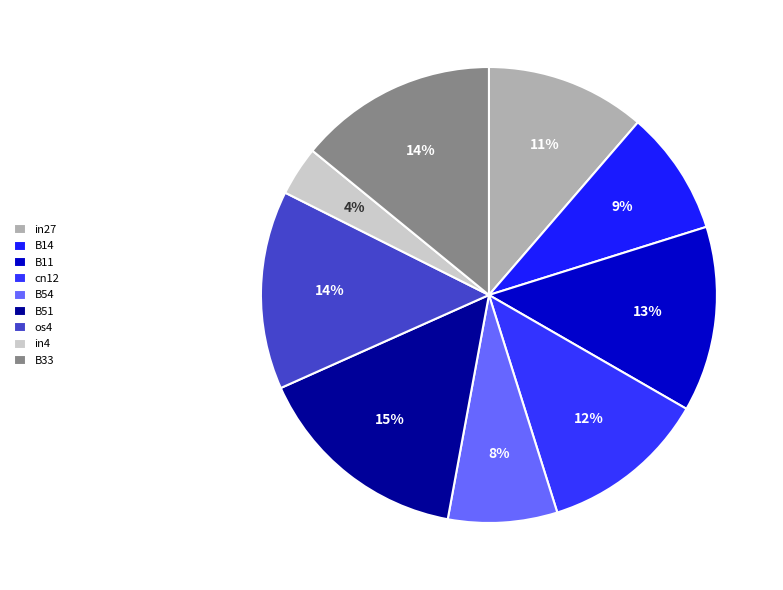

Does B33 account for over 50% of the chart?

No